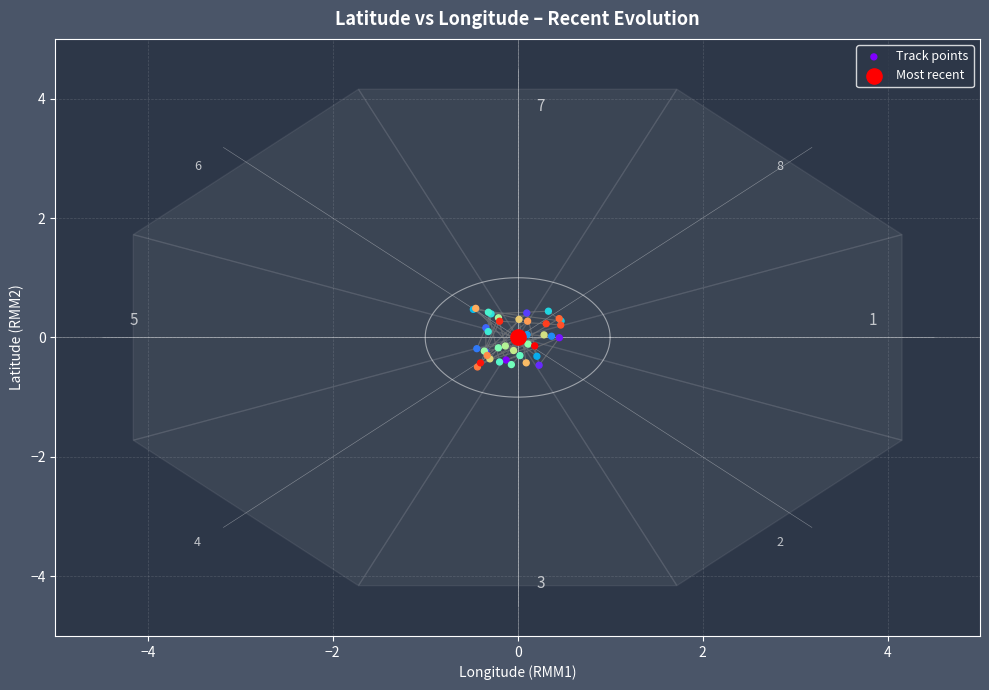

What are all the series names shown in the legend?

Track points, Most recent